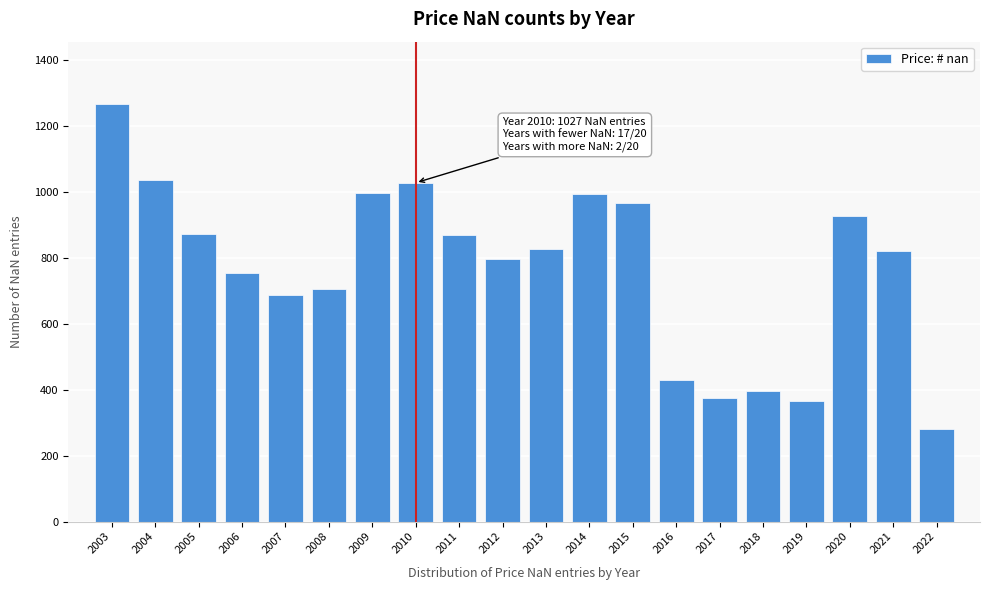

What is the average value?

769